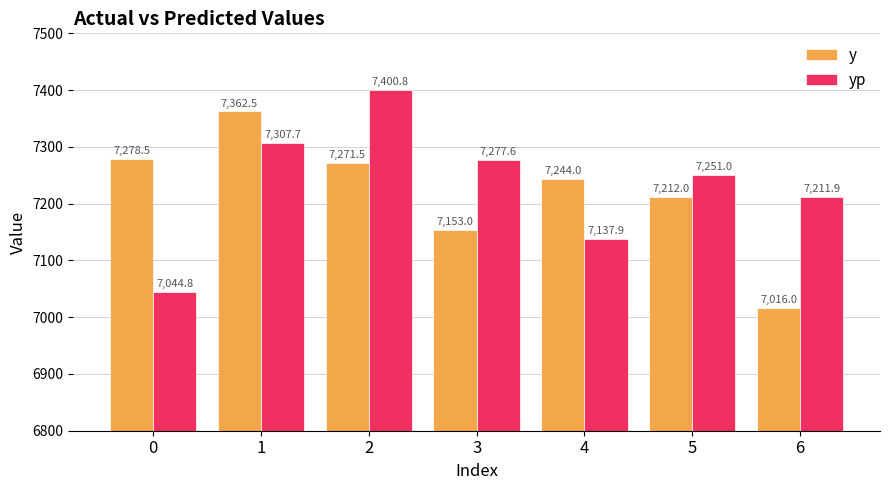

What is the difference between the highest and lowest values at 0?

233.7